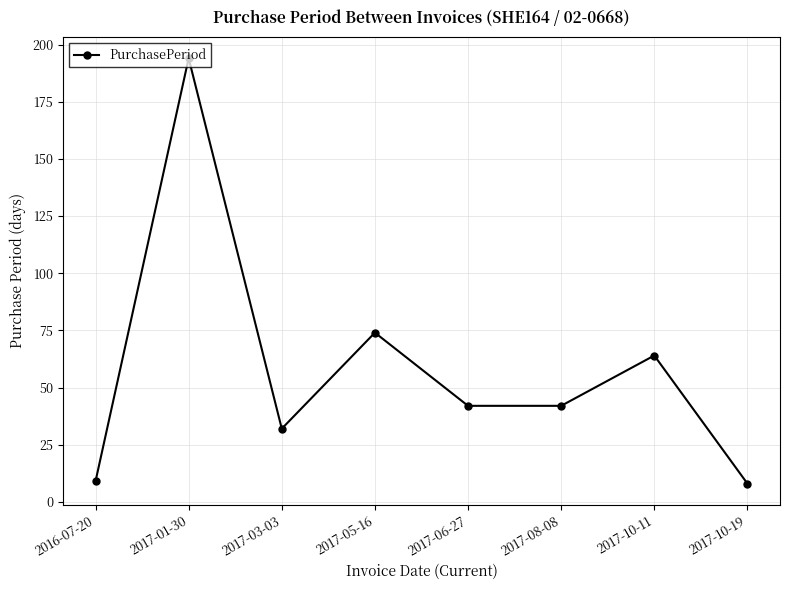

What is the average value?

58